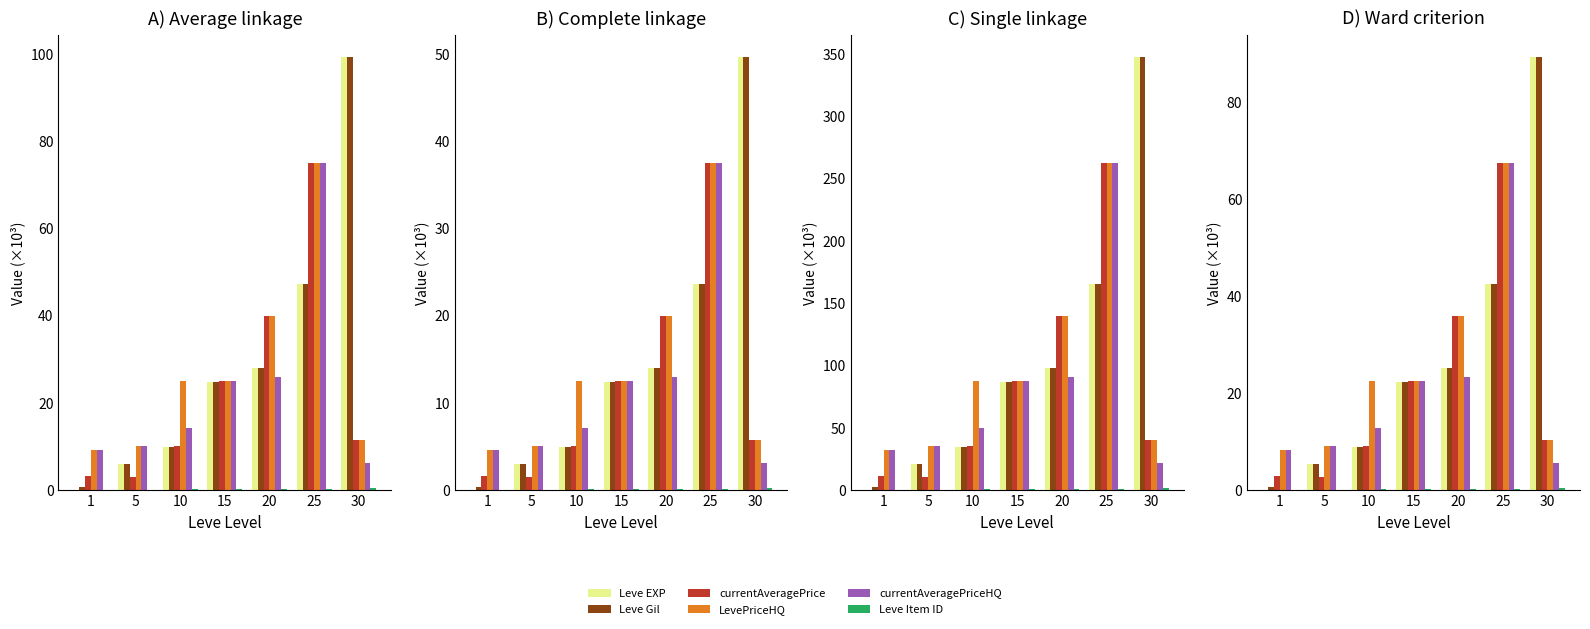

How many bars are there in each group?

6